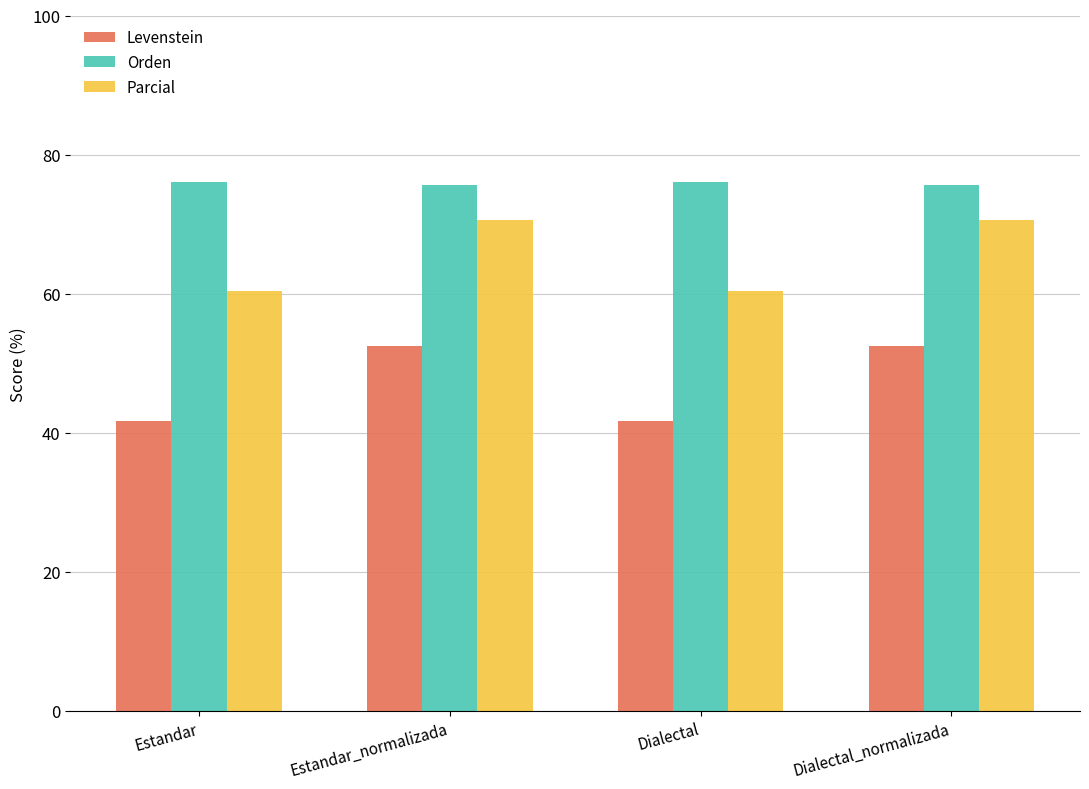

At how many categories does at least one series exceed 47?

4